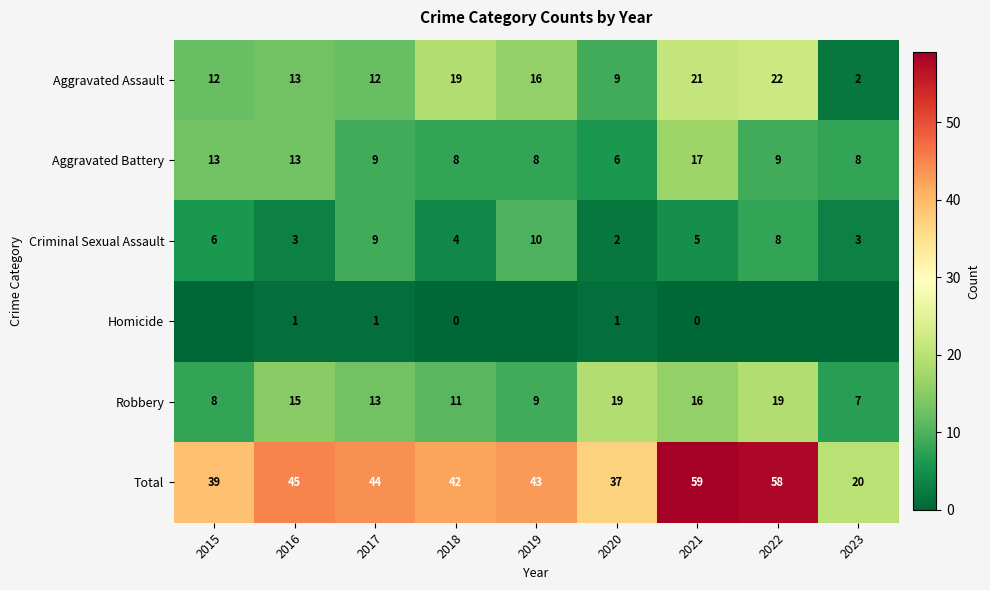

At how many categories does at least one series exceed 46?

2